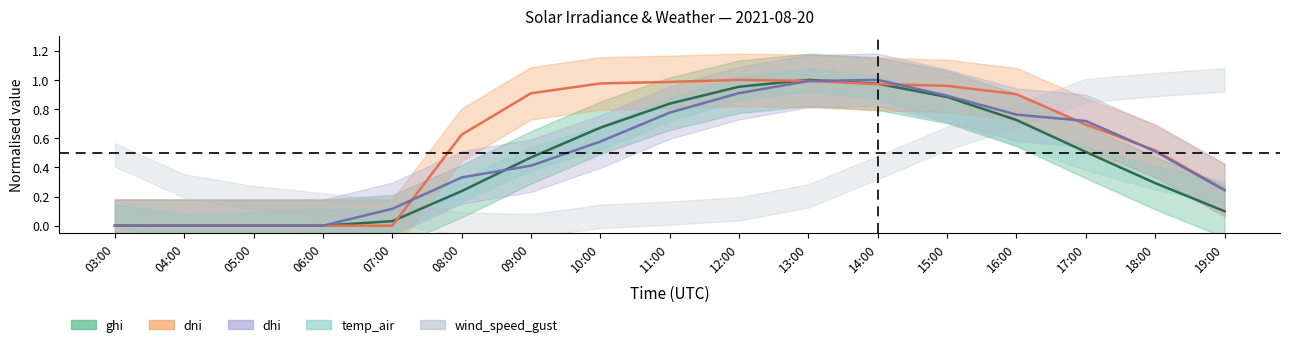

Which series ends up on top after the final intersection of ghi and dhi?

dhi